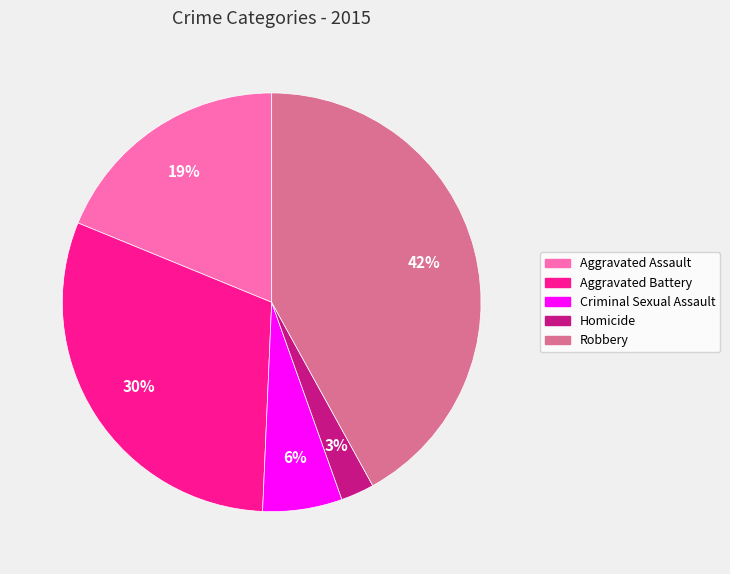

How many segments does this pie chart have?

5